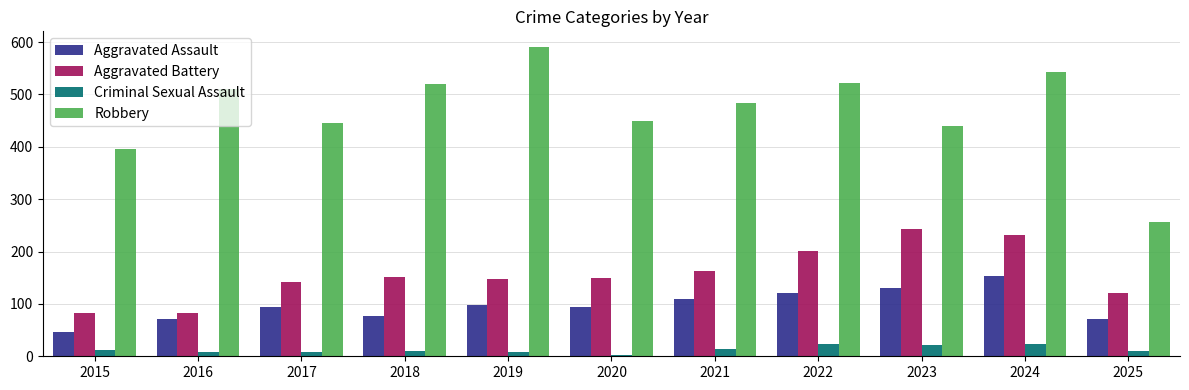

Is it true that Aggravated Assault equals 65 at 2017?

False